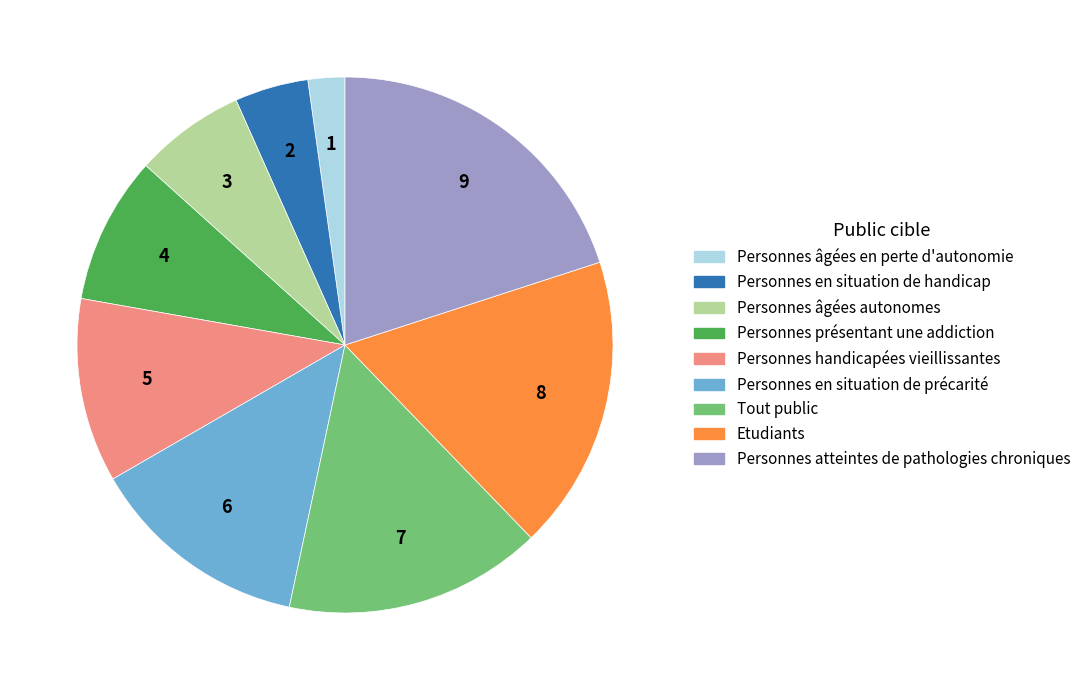

Approximately how many times larger is the value at Personnes âgées en perte d'autonomie compared to Personnes en situation de handicap?

0.5